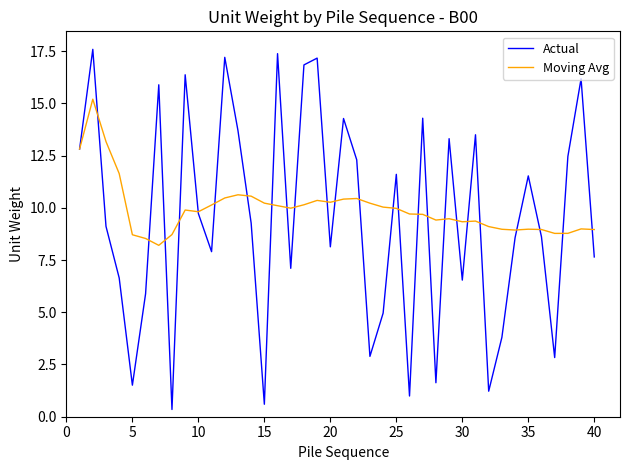

Which series has the widest spread of values?

Actual